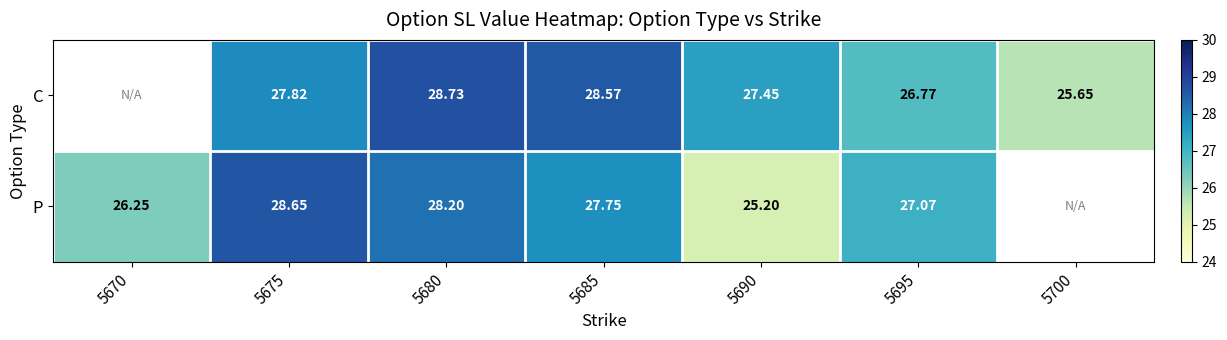

Which series changed the most between 5685 and 5695?

C